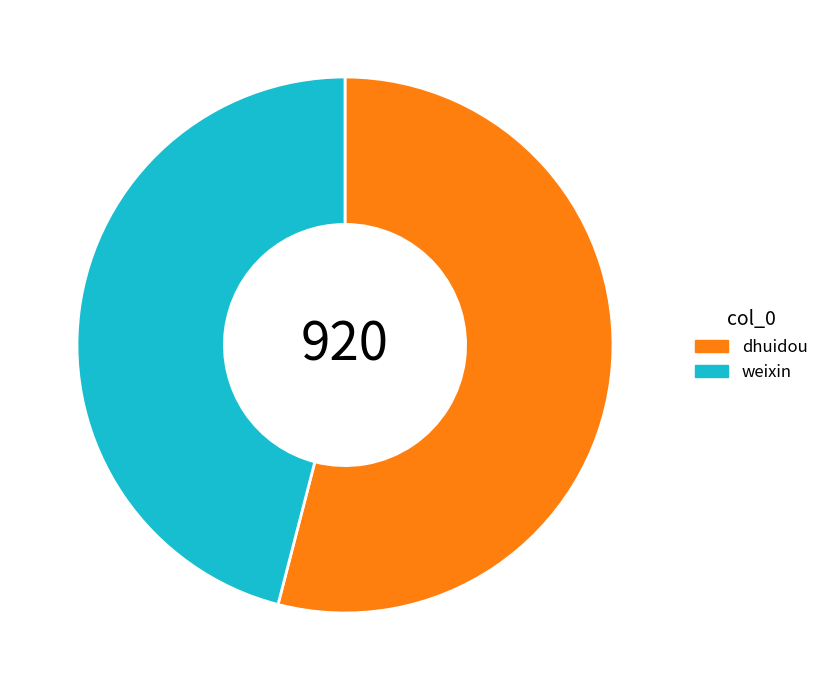

Is it true that dhuidou is 40% of the pie?

False